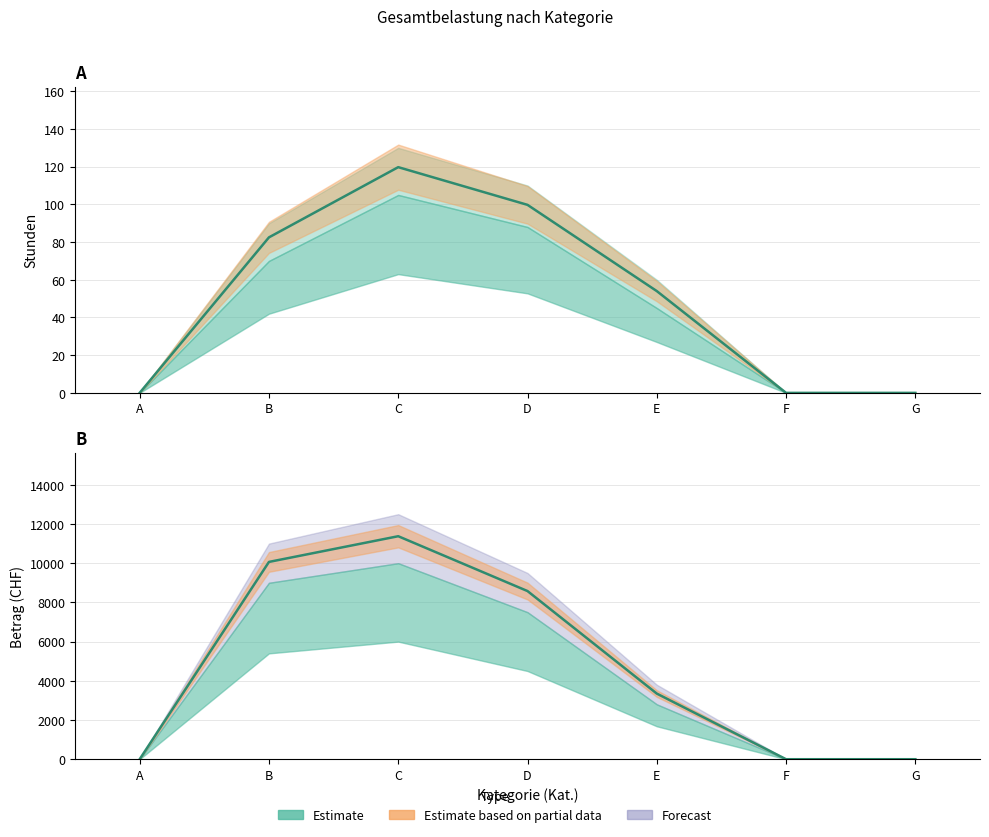

Which has a higher value, A or G?

A